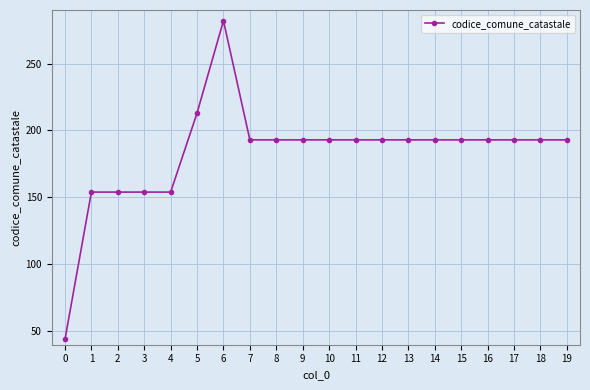

What is the value of the 8th point from the left?

193